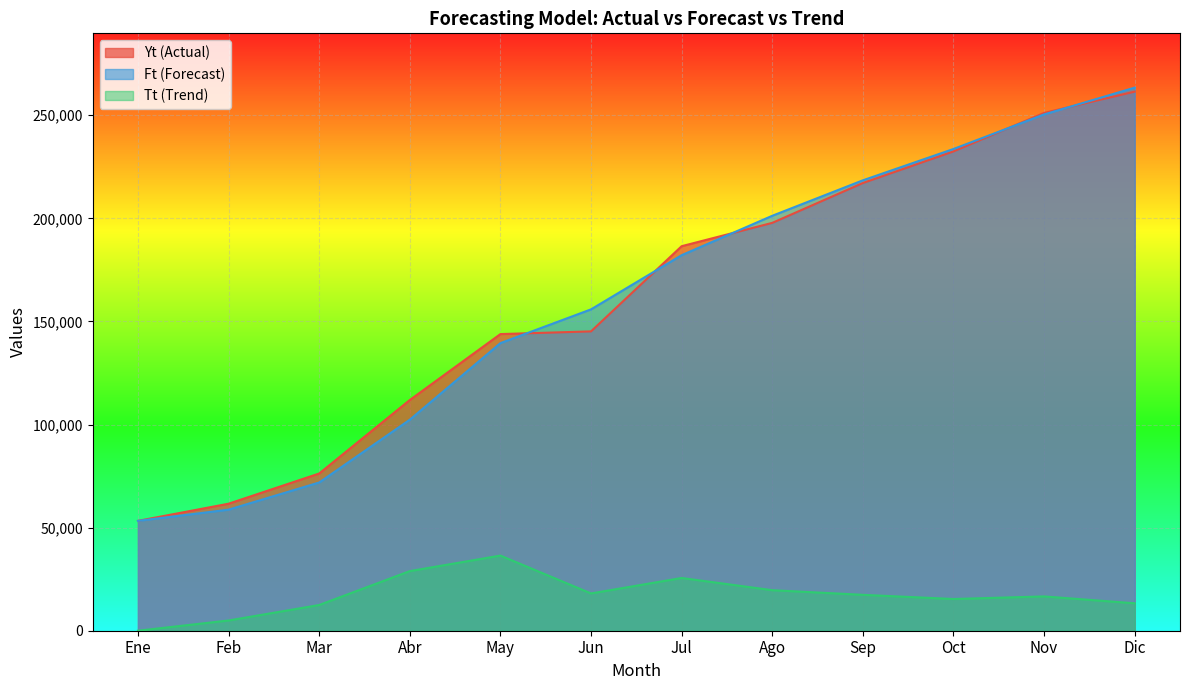

What is the lowest value of the Yt (Actual) series?

53282.1